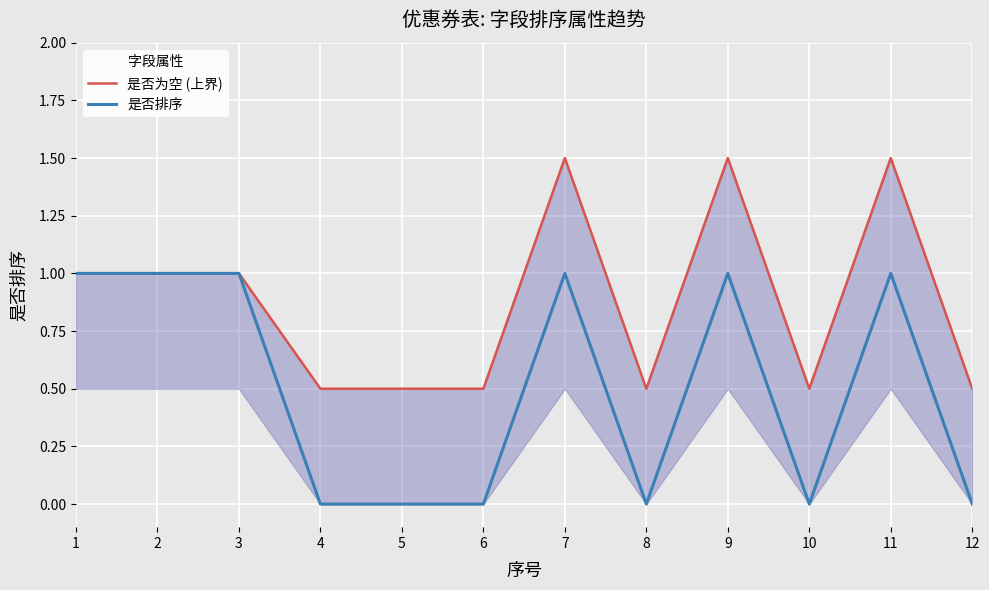

What is the maximum value for 是否排序?

1